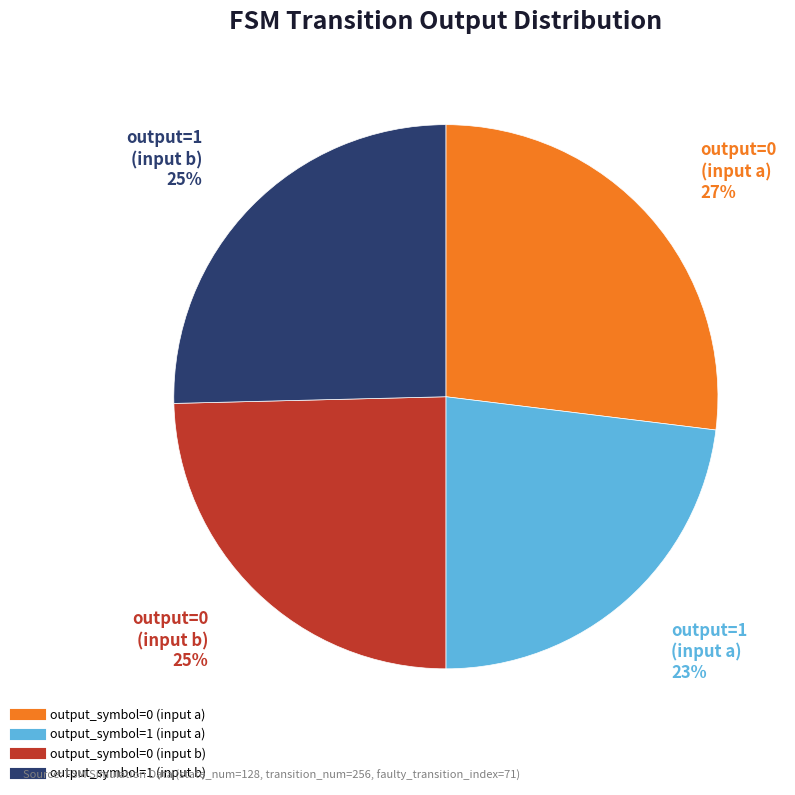

To the nearest percent, what percentage of the pie is output_symbol=1 (input b)?

25%